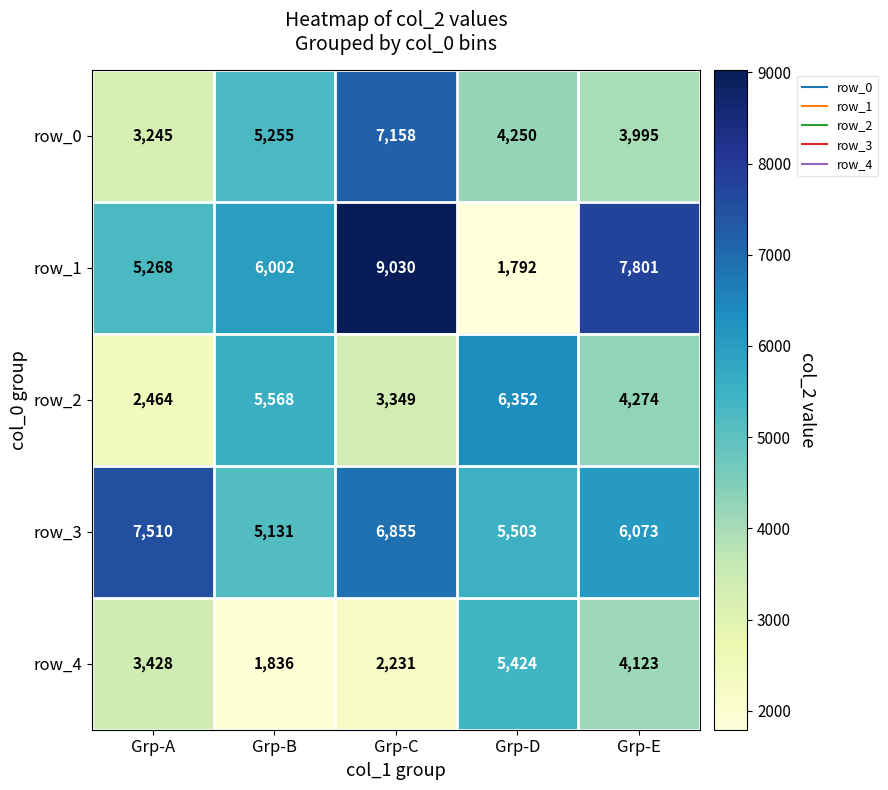

What is the sum of the row_1 values at Grp-B and Grp-D?

7794